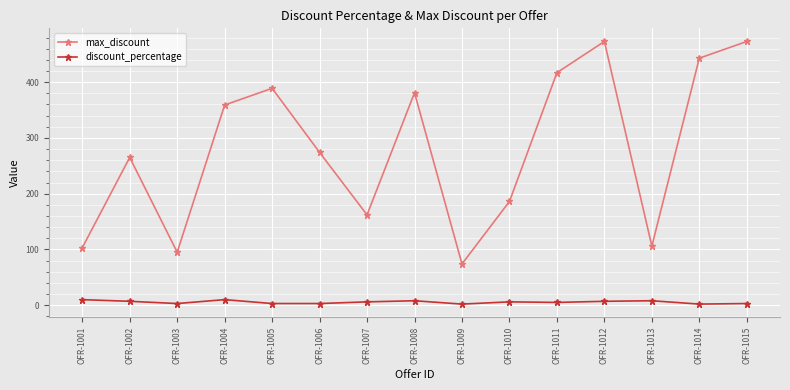

In discount_percentage, how many points are higher than both neighbors (excluding endpoints)?

4